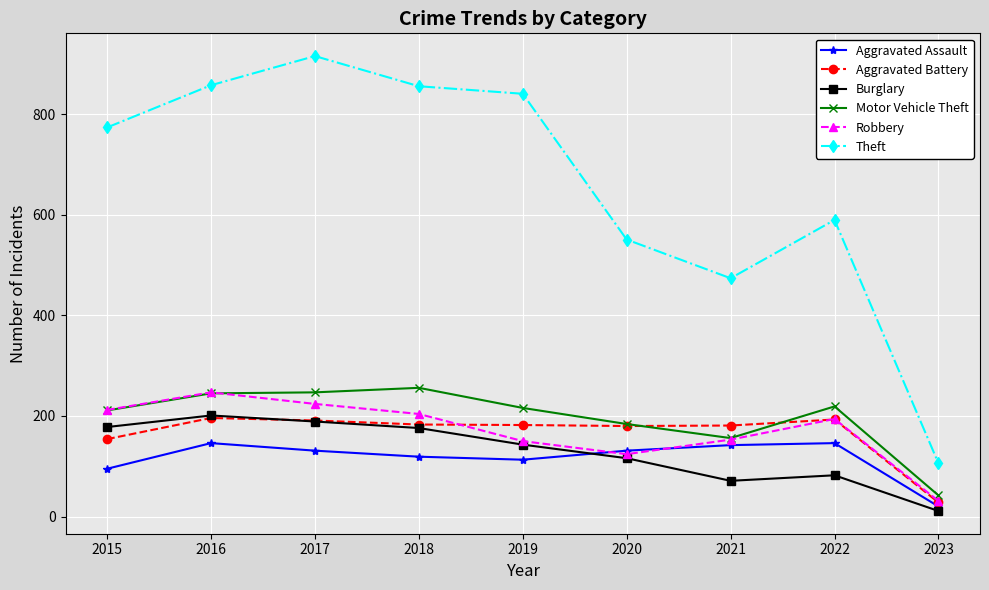

True or false: Aggravated Assault and Theft intersect in this chart.

False